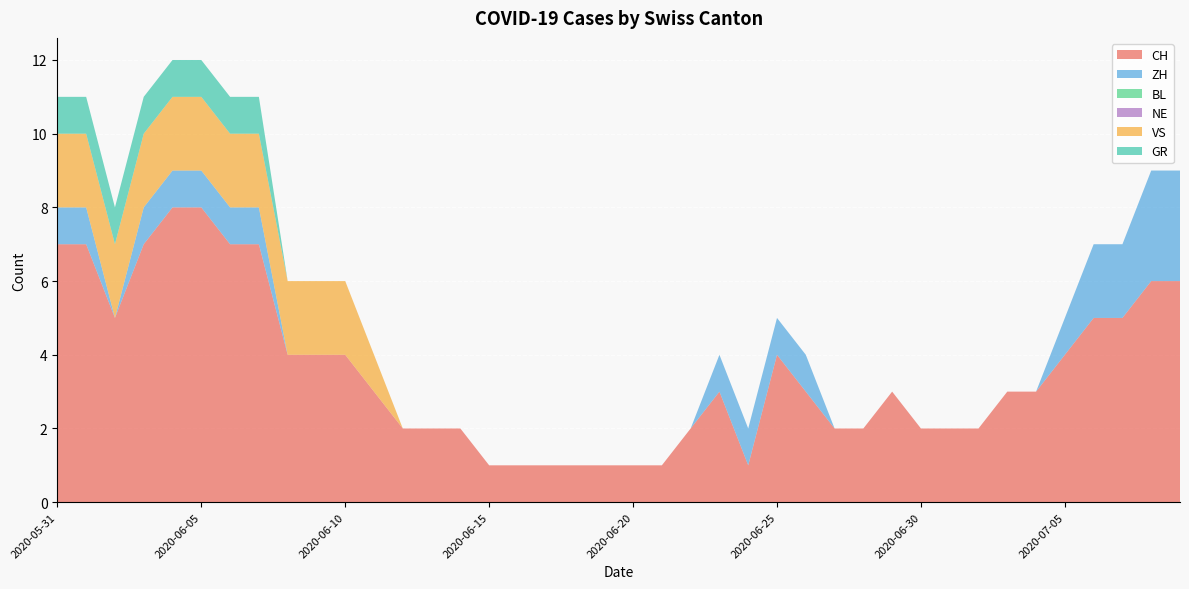

Reading left to right, what are all the values shown in this chart?

CH: 2020-05-31=7	2020-06-01=7	2020-06-02=5	2020-06-03=7	2020-06-04=8	2020-06-05=8	2020-06-06=7	2020-06-07=7	2020-06-08=4	2020-06-09=4	2020-06-10=4	2020-06-11=3	2020-06-12=2	2020-06-13=2	2020-06-14=2	2020-06-15=1	2020-06-16=1	2020-06-17=1	2020-06-18=1	2020-06-19=1	2020-06-20=1	2020-06-21=1	2020-06-22=2	2020-06-23=3	2020-06-24=1	2020-06-25=4	2020-06-26=3	2020-06-27=2	2020-06-28=2	2020-06-29=3	2020-06-30=2	2020-07-01=2	2020-07-02=2	2020-07-03=3	2020-07-04=3	2020-07-05=4	2020-07-06=5	2020-07-07=5	2020-07-08=6	2020-07-09=6
ZH: 2020-05-31=1	2020-06-01=1	2020-06-02=0	2020-06-03=1	2020-06-04=1	2020-06-05=1	2020-06-06=1	2020-06-07=1	2020-06-08=0	2020-06-09=0	2020-06-10=0	2020-06-11=0	2020-06-12=0	2020-06-13=0	2020-06-14=0	2020-06-15=0	2020-06-16=0	2020-06-17=0	2020-06-18=0	2020-06-19=0	2020-06-20=0	2020-06-21=0	2020-06-22=0	2020-06-23=1	2020-06-24=1	2020-06-25=1	2020-06-26=1	2020-06-27=0	2020-06-28=0	2020-06-29=0	2020-06-30=0	2020-07-01=0	2020-07-02=0	2020-07-03=0	2020-07-04=0	2020-07-05=1	2020-07-06=2	2020-07-07=2	2020-07-08=3	2020-07-09=3
BL: 2020-05-31=0	2020-06-01=0	2020-06-02=0	2020-06-03=0	2020-06-04=0	2020-06-05=0	2020-06-06=0	2020-06-07=0	2020-06-08=0	2020-06-09=0	2020-06-10=0	2020-06-11=0	2020-06-12=0	2020-06-13=0	2020-06-14=0	2020-06-15=0	2020-06-16=0	2020-06-17=0	2020-06-18=0	2020-06-19=0	2020-06-20=0	2020-06-21=0	2020-06-22=0	2020-06-23=0	2020-06-24=0	2020-06-25=0	2020-06-26=0	2020-06-27=0	2020-06-28=0	2020-06-29=0	2020-06-30=0	2020-07-01=0	2020-07-02=0	2020-07-03=0	2020-07-04=0	2020-07-05=0	2020-07-06=0	2020-07-07=0	2020-07-08=0	2020-07-09=0
NE: 2020-05-31=0	2020-06-01=0	2020-06-02=0	2020-06-03=0	2020-06-04=0	2020-06-05=0	2020-06-06=0	2020-06-07=0	2020-06-08=0	2020-06-09=0	2020-06-10=0	2020-06-11=0	2020-06-12=0	2020-06-13=0	2020-06-14=0	2020-06-15=0	2020-06-16=0	2020-06-17=0	2020-06-18=0	2020-06-19=0	2020-06-20=0	2020-06-21=0	2020-06-22=0	2020-06-23=0	2020-06-24=0	2020-06-25=0	2020-06-26=0	2020-06-27=0	2020-06-28=0	2020-06-29=0	2020-06-30=0	2020-07-01=0	2020-07-02=0	2020-07-03=0	2020-07-04=0	2020-07-05=0	2020-07-06=0	2020-07-07=0	2020-07-08=0	2020-07-09=0
VS: 2020-05-31=2	2020-06-01=2	2020-06-02=2	2020-06-03=2	2020-06-04=2	2020-06-05=2	2020-06-06=2	2020-06-07=2	2020-06-08=2	2020-06-09=2	2020-06-10=2	2020-06-11=1	2020-06-12=0	2020-06-13=0	2020-06-14=0	2020-06-15=0	2020-06-16=0	2020-06-17=0	2020-06-18=0	2020-06-19=0	2020-06-20=0	2020-06-21=0	2020-06-22=0	2020-06-23=0	2020-06-24=0	2020-06-25=0	2020-06-26=0	2020-06-27=0	2020-06-28=0	2020-06-29=0	2020-06-30=0	2020-07-01=0	2020-07-02=0	2020-07-03=0	2020-07-04=0	2020-07-05=0	2020-07-06=0	2020-07-07=0	2020-07-08=0	2020-07-09=0
GR: 2020-05-31=1	2020-06-01=1	2020-06-02=1	2020-06-03=1	2020-06-04=1	2020-06-05=1	2020-06-06=1	2020-06-07=1	2020-06-08=0	2020-06-09=0	2020-06-10=0	2020-06-11=0	2020-06-12=0	2020-06-13=0	2020-06-14=0	2020-06-15=0	2020-06-16=0	2020-06-17=0	2020-06-18=0	2020-06-19=0	2020-06-20=0	2020-06-21=0	2020-06-22=0	2020-06-23=0	2020-06-24=0	2020-06-25=0	2020-06-26=0	2020-06-27=0	2020-06-28=0	2020-06-29=0	2020-06-30=0	2020-07-01=0	2020-07-02=0	2020-07-03=0	2020-07-04=0	2020-07-05=0	2020-07-06=0	2020-07-07=0	2020-07-08=0	2020-07-09=0